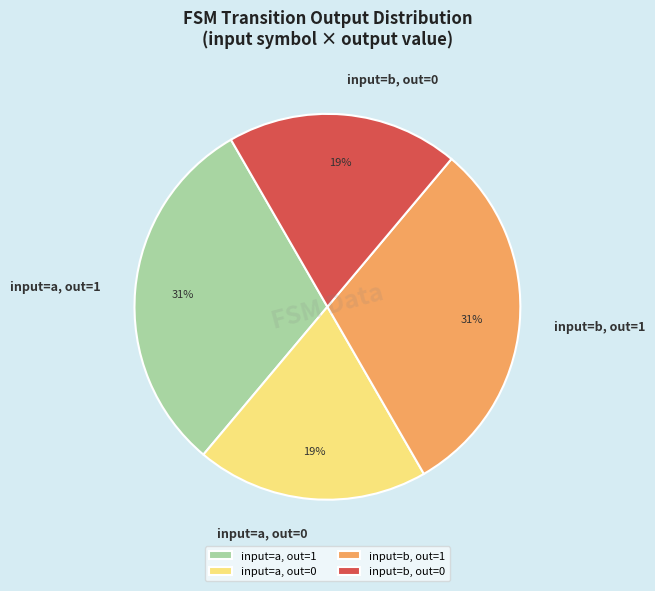

Is there a majority slice in this chart?

No